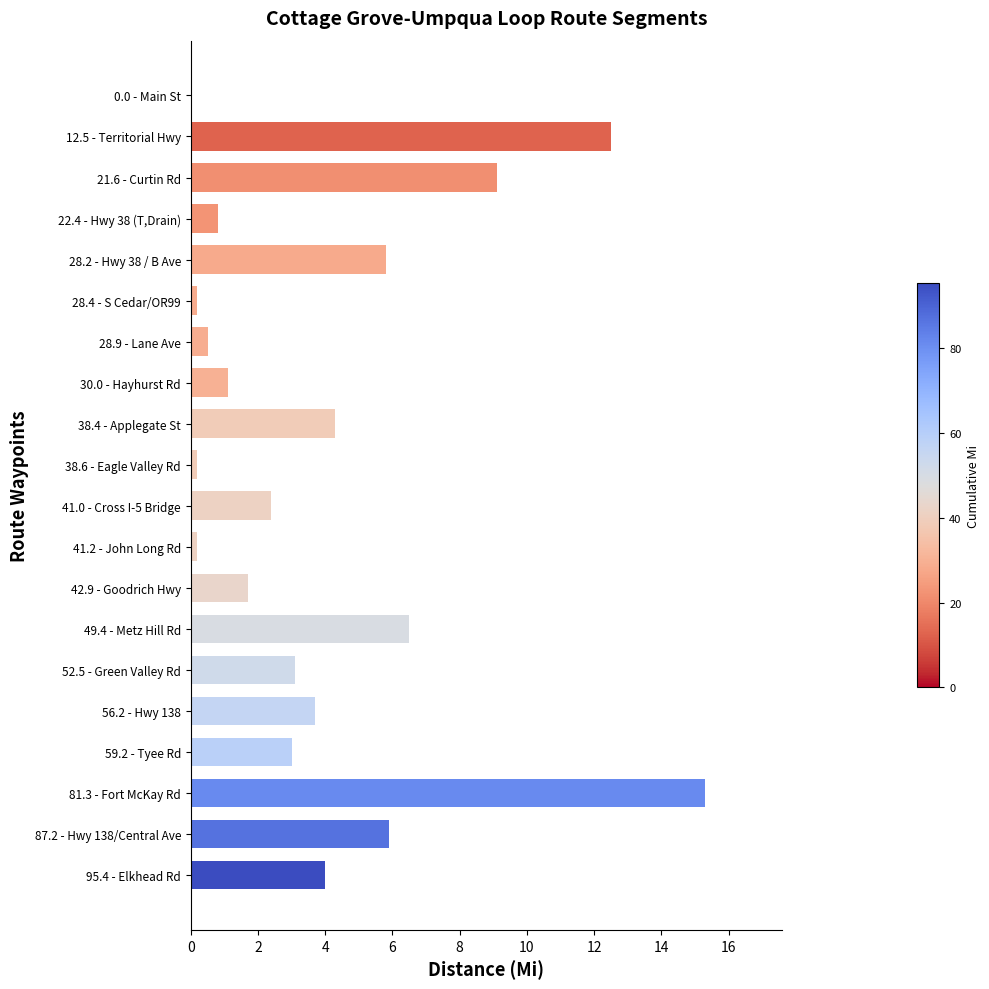

How many data points does each series have?

20